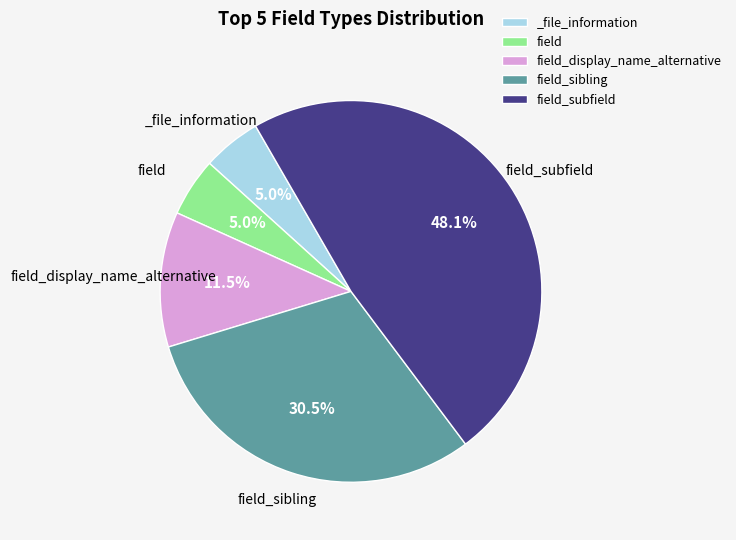

Does any single category account for the majority?

No